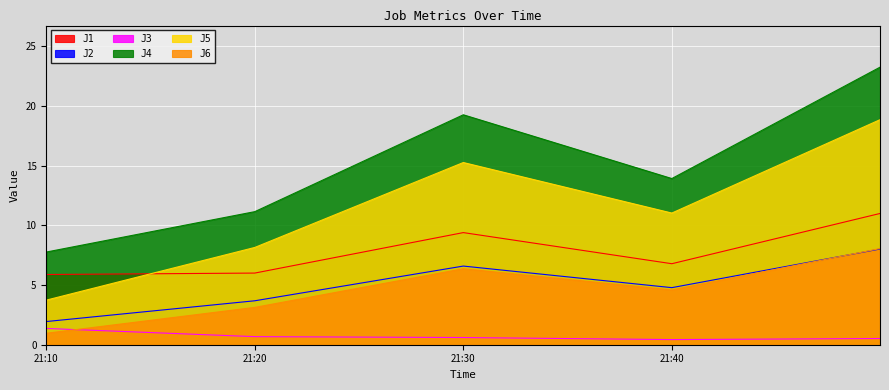

What is the value of the J5 point at the 1st from the left?

3.7